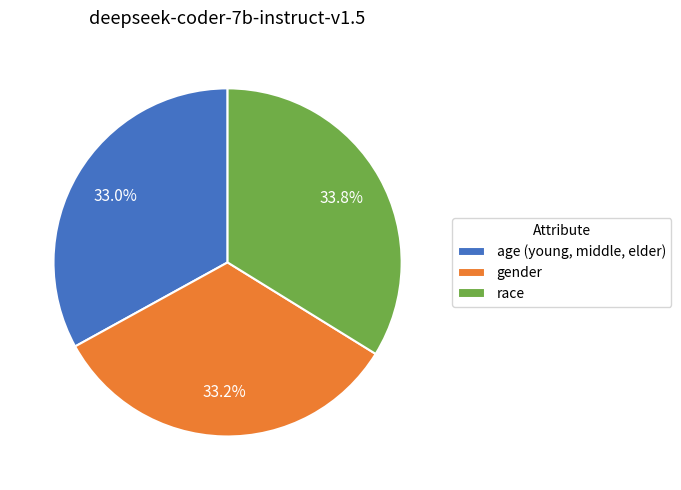

What is the largest slice in the pie chart?

race